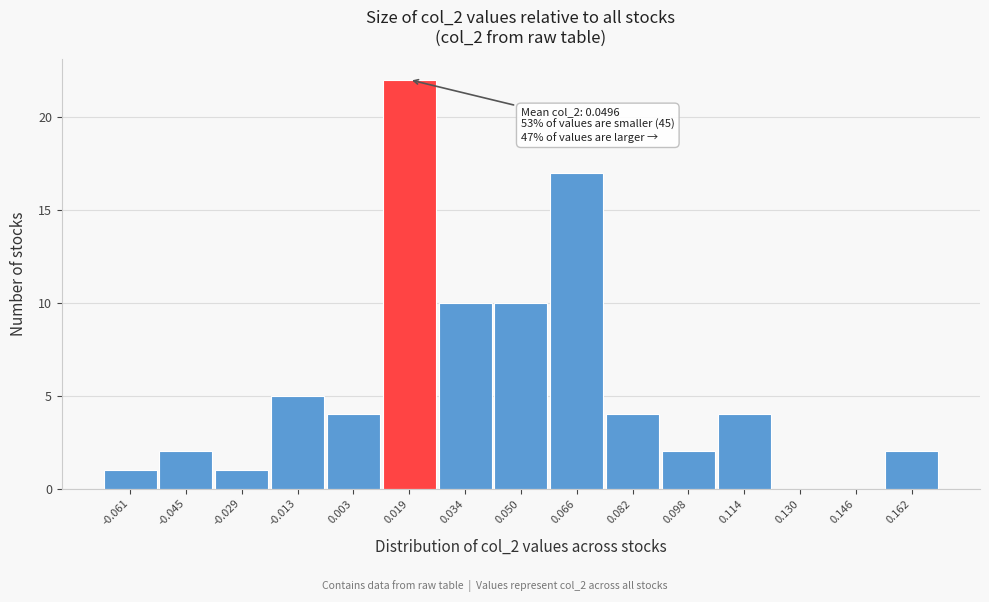

Reading right to left, list all the values displayed in this chart.

0.162=2	0.146=0	0.130=0	0.114=4	0.098=2	0.082=4	0.066=17	0.050=10	0.034=10	0.019=22	0.003=4	-0.013=5	-0.029=1	-0.045=2	-0.061=1